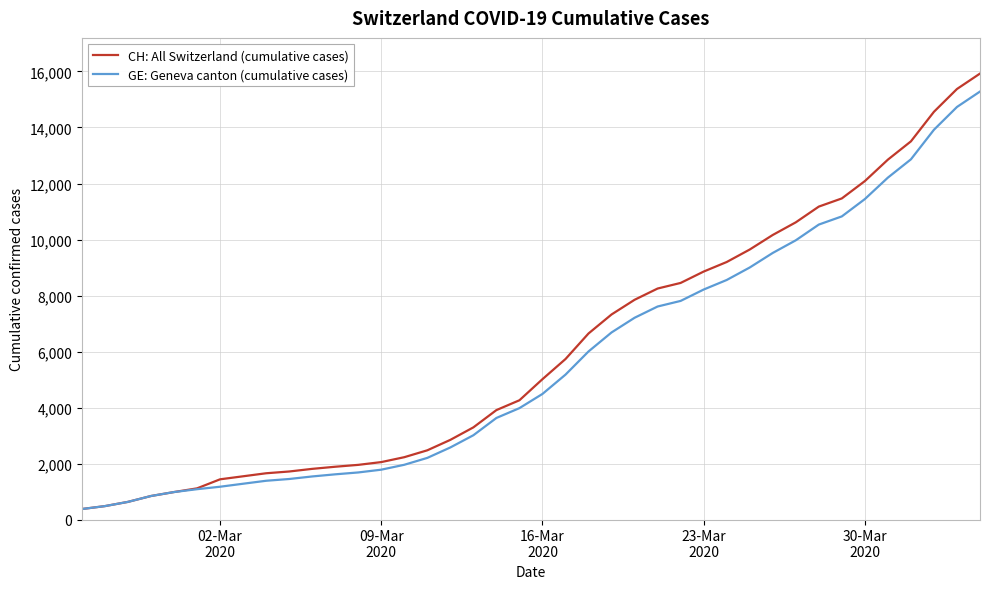

Does the chart display data point markers on the line(s)?

No